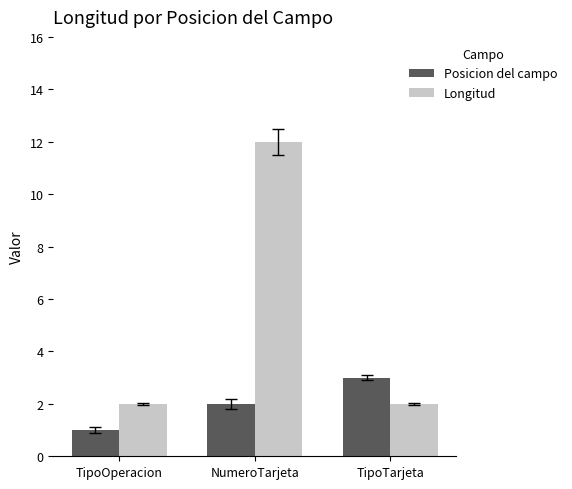

What is the label of the 1st bar from the right?

TipoTarjeta